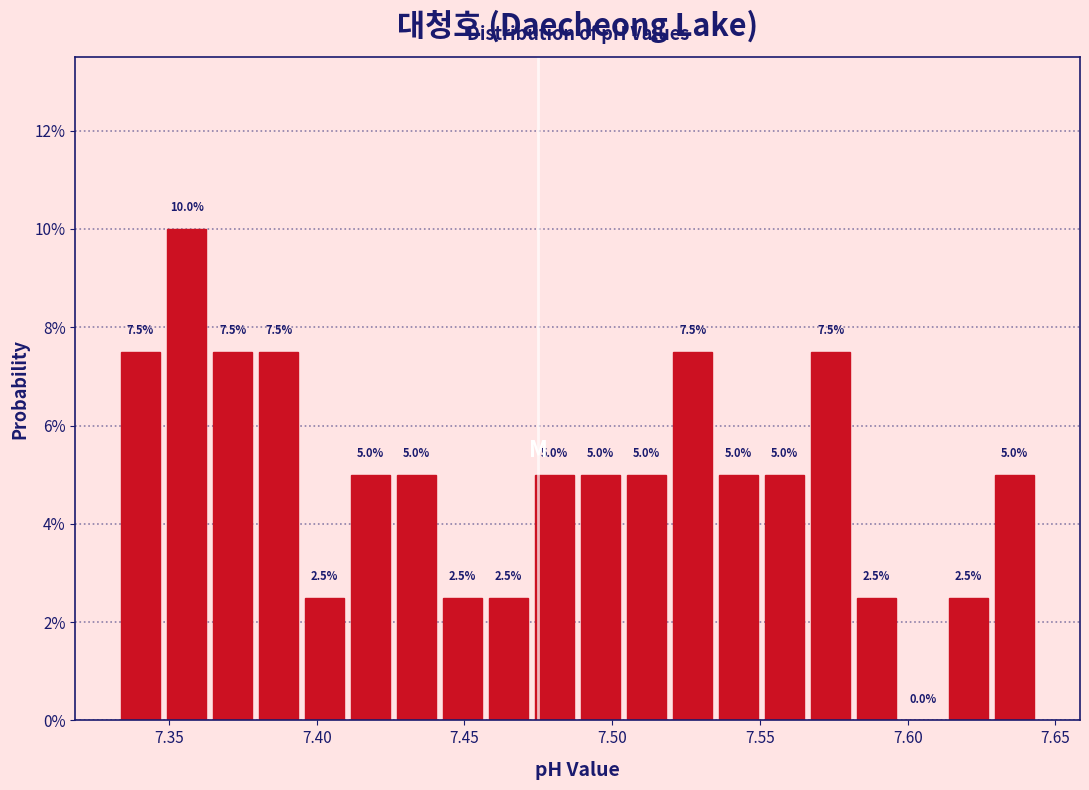

Around what value on the x-axis is the tallest bar? Give the approximate position of its centre, as read against the axis.

7.355